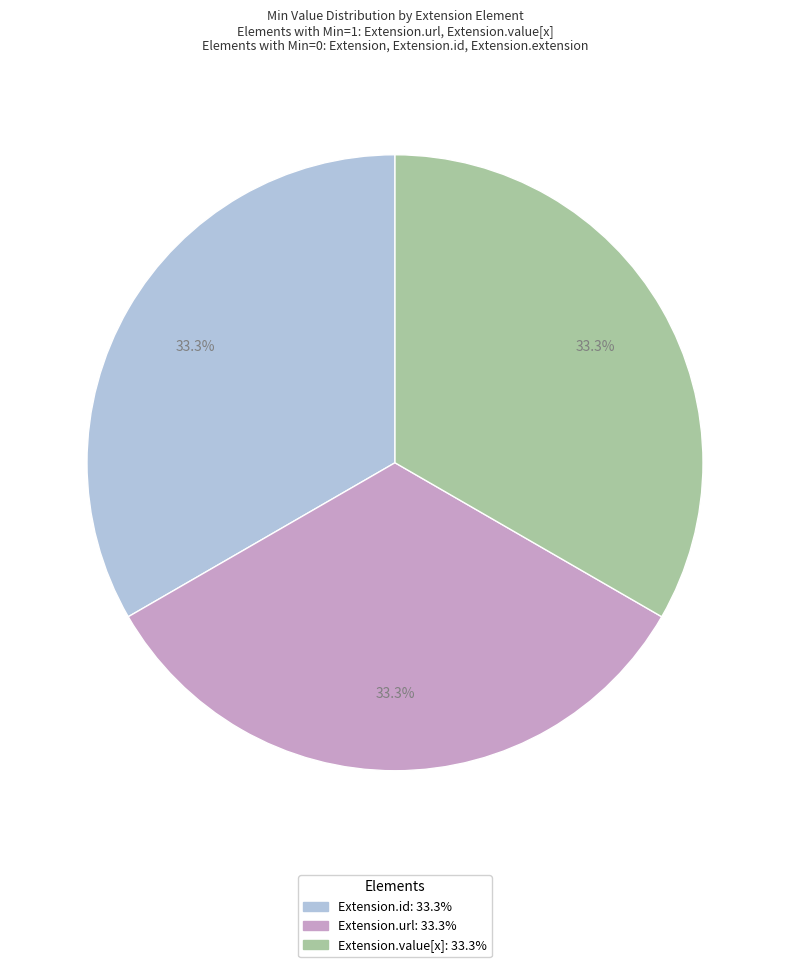

How many segments does this pie chart have?

3